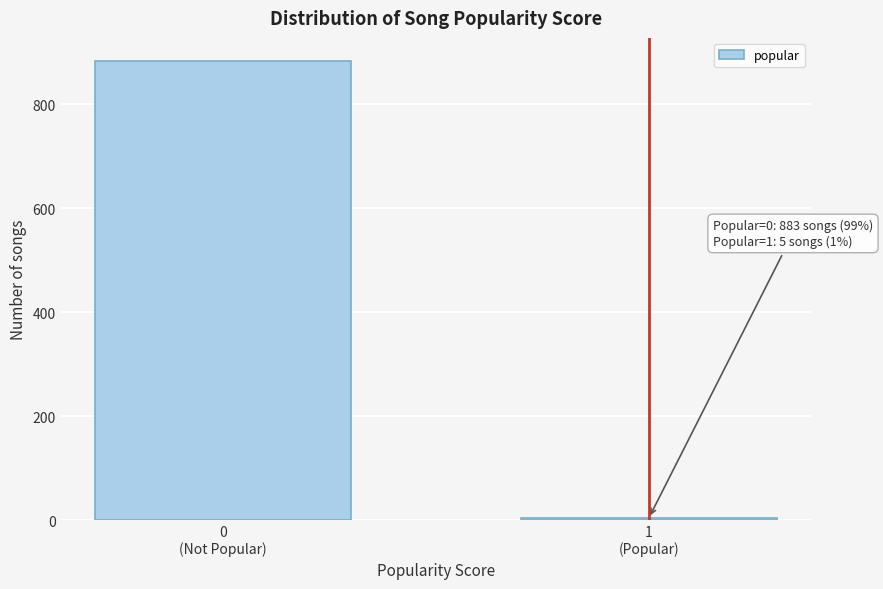

Reading left to right, extract all data points from this chart.

883	5